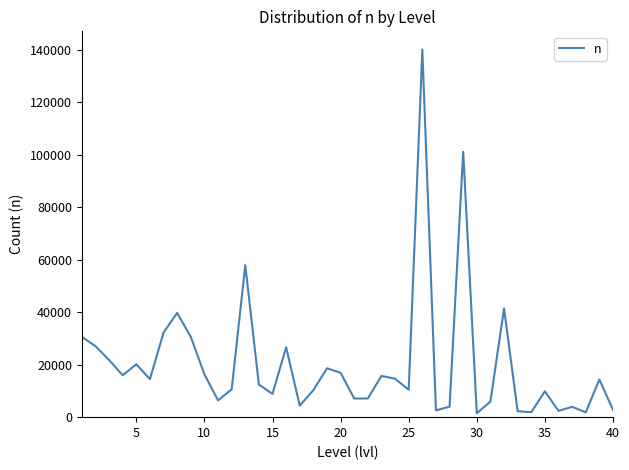

What is the minimum value shown in the chart?

1481